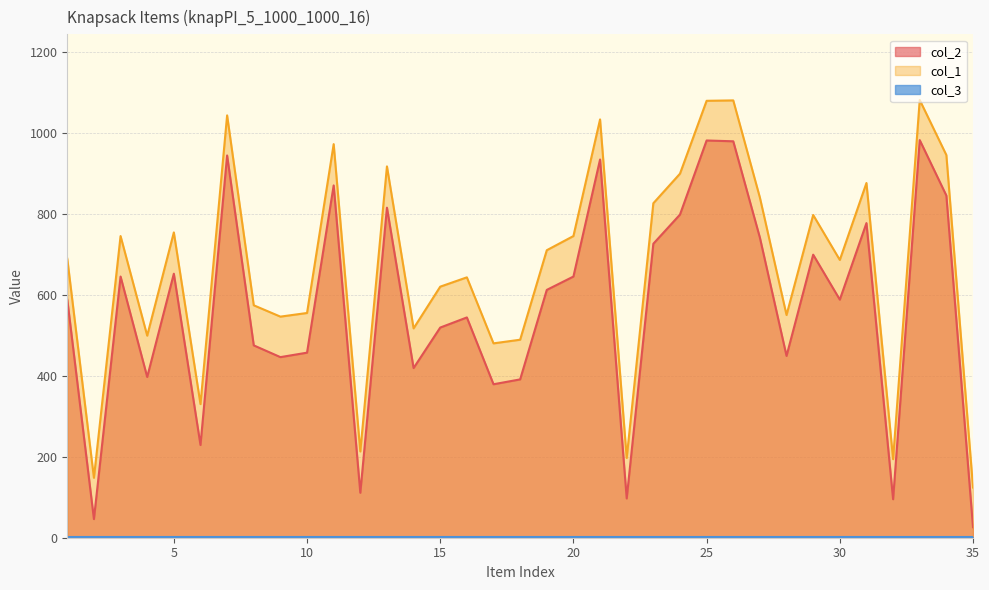

How many lines are shown in the chart?

3